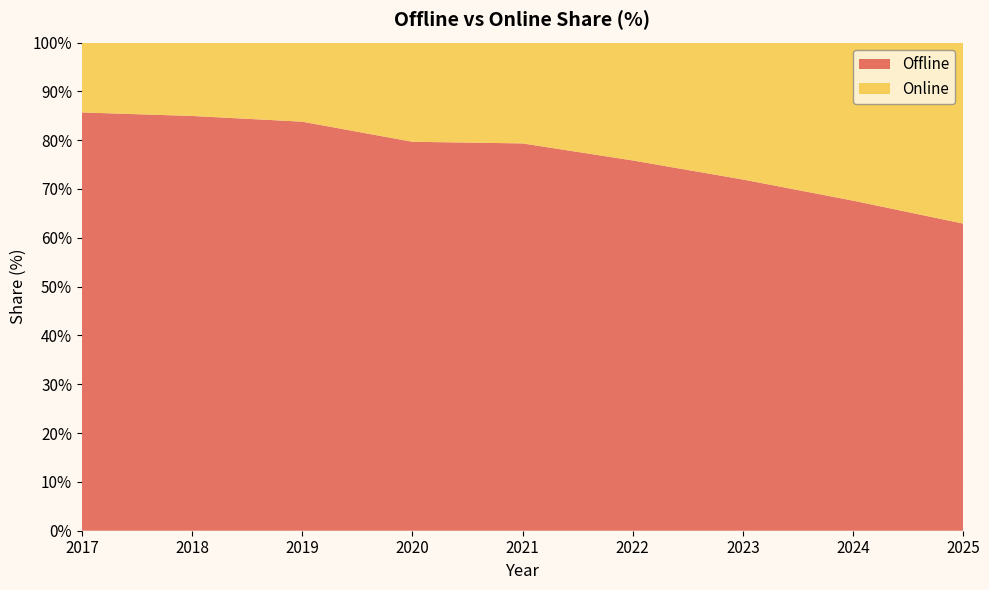

Reading left to right, what are all the values shown in this chart?

Offline: 85.7	85.0	83.8	79.7	79.3	75.8	71.9	67.6	62.9
Online: 14.3	15.0	16.2	20.3	20.7	24.2	28.1	32.4	37.1